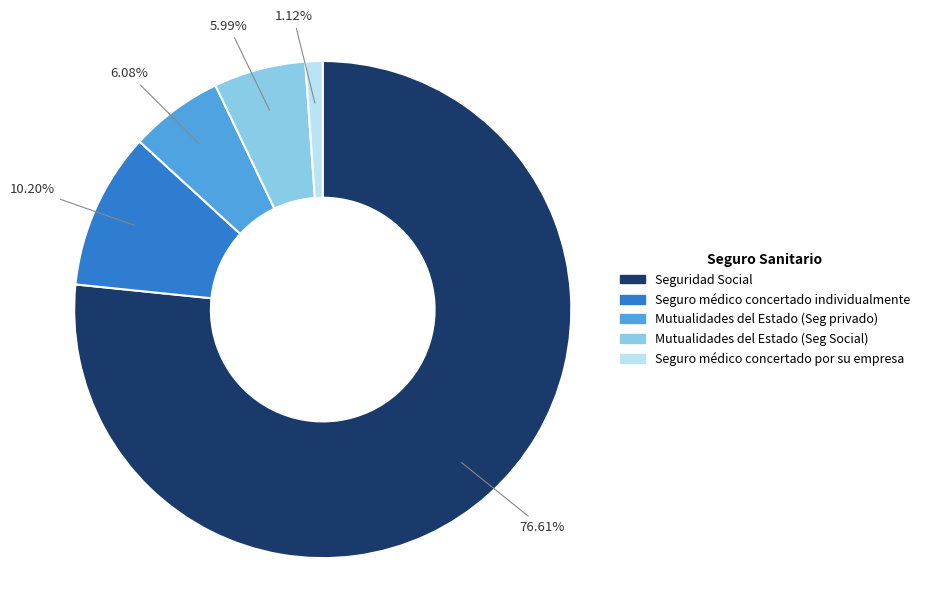

Is there a majority slice in this chart?

Yes